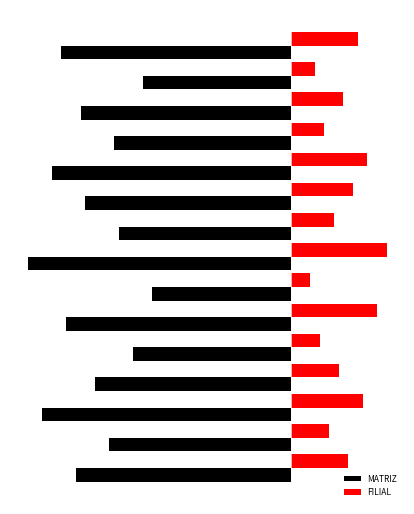

What are all the series names shown in the legend?

MATRIZ, FILIAL